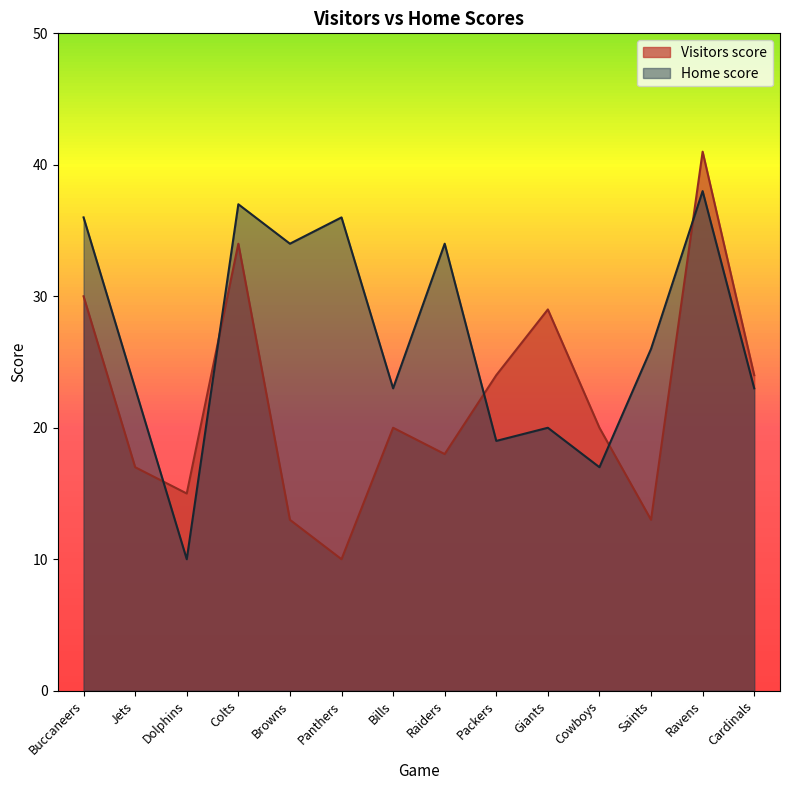

What is the difference between the highest and lowest values at Browns?

21